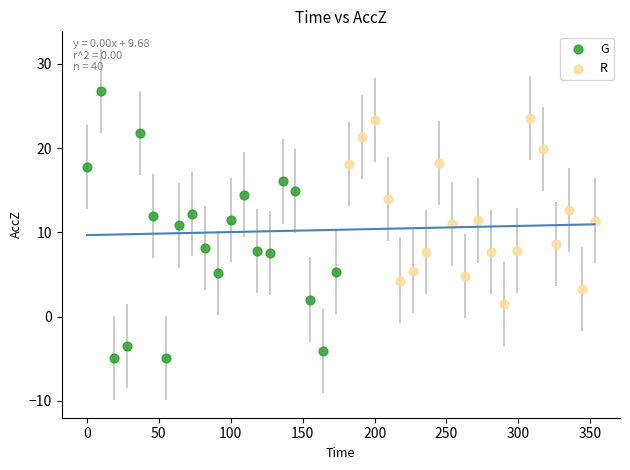

Which series has the largest Y range (max minus min)?

G